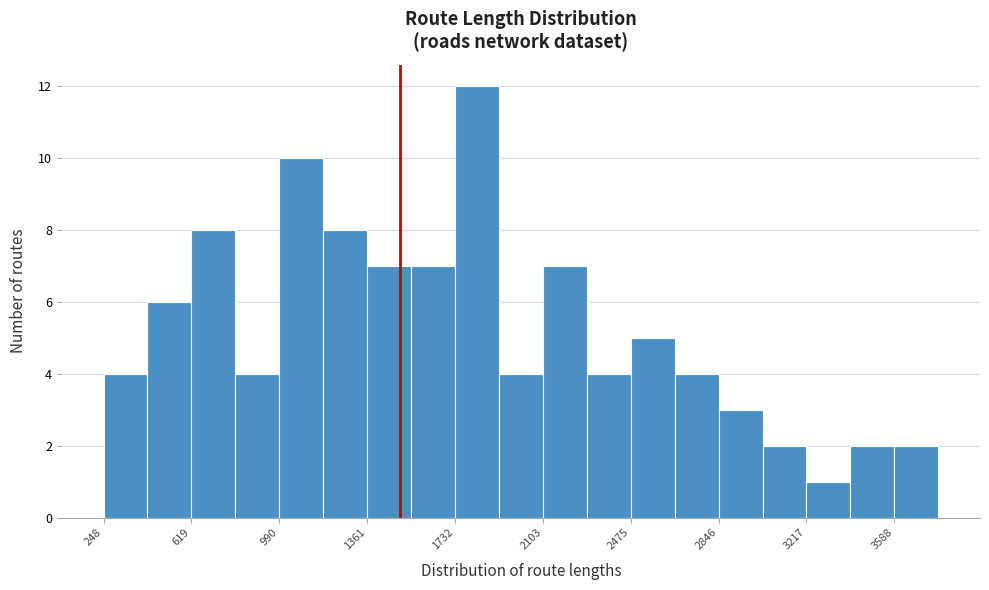

Read against the x-axis, roughly where is the centre of the tallest bar?

1850